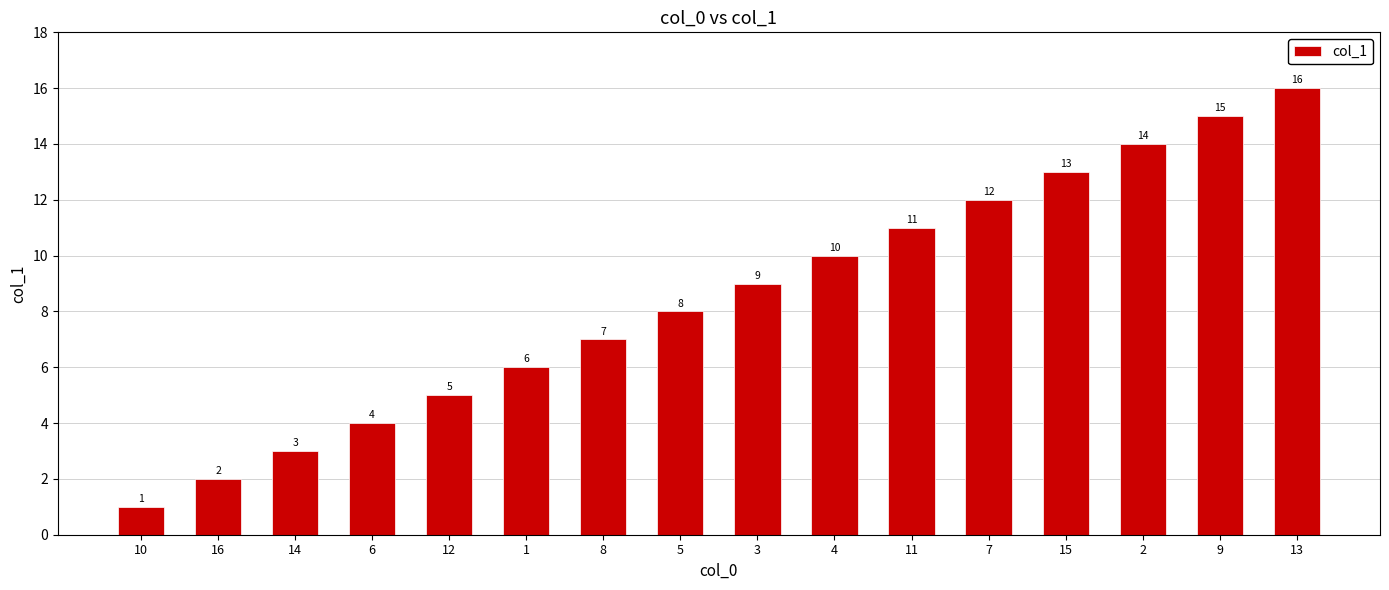

What is the smallest value displayed?

1